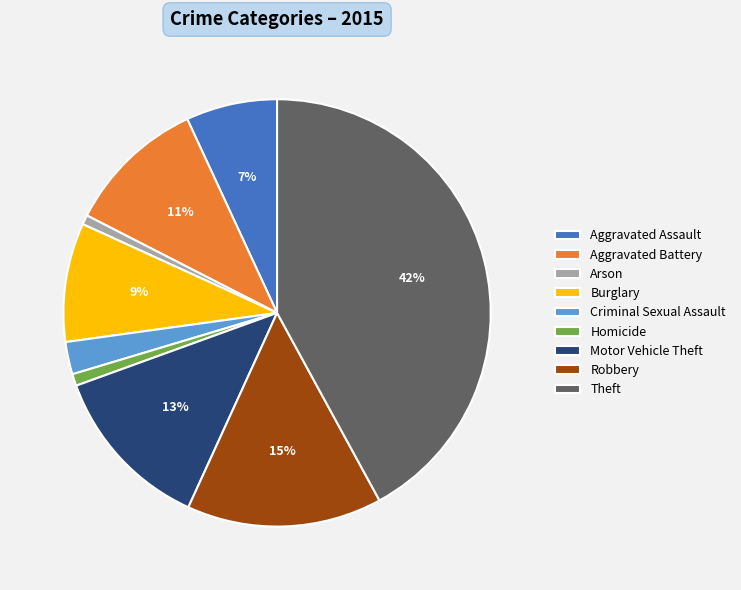

The Theft slice represents 51% of the pie. True or false?

False